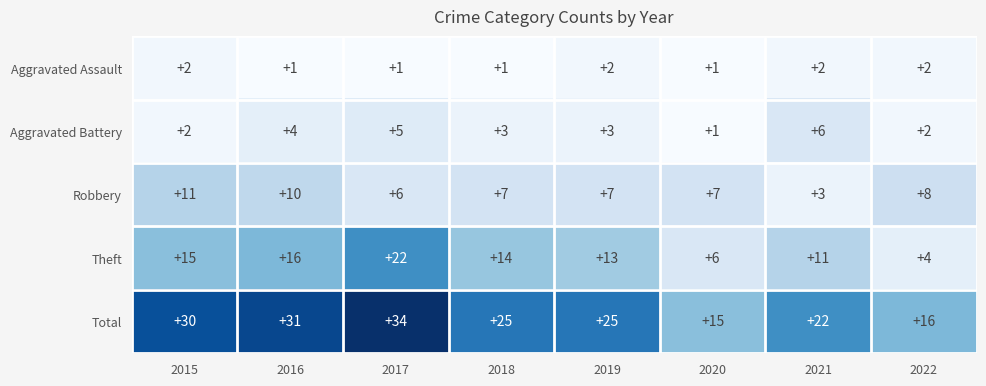

At how many categories does at least one series exceed 33?

1